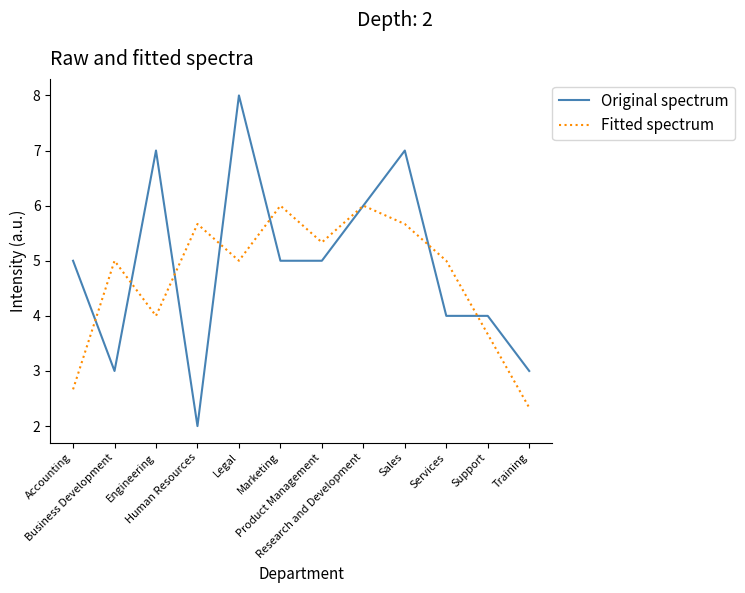

How many Original spectrum values are between 4 and 7?

8